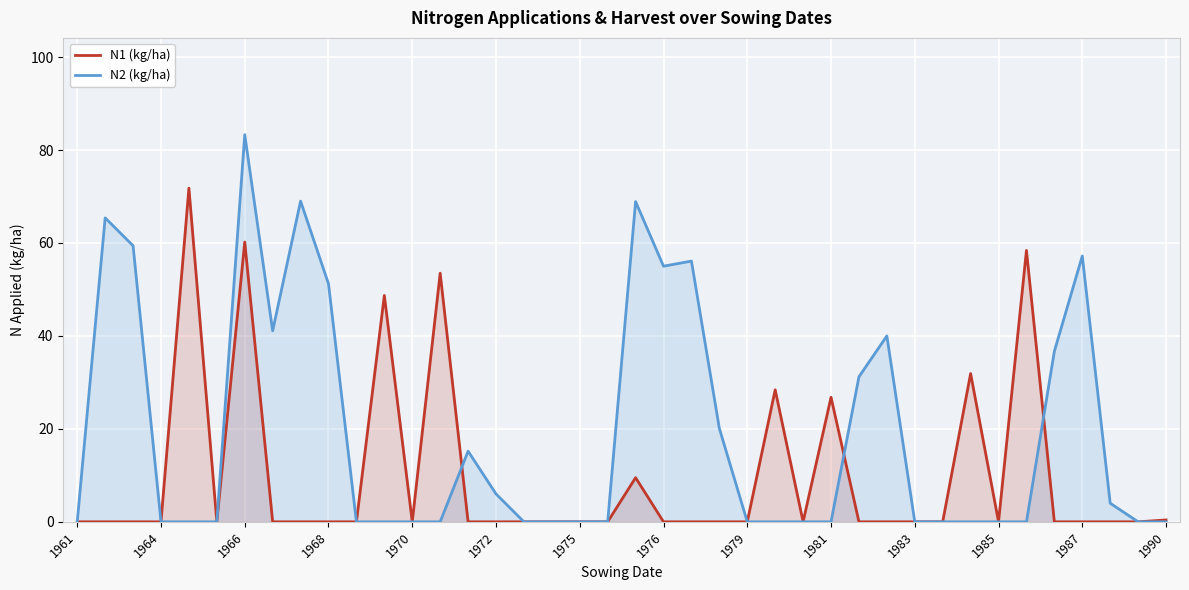

At which category does the chart reach its peak across all series?

1966